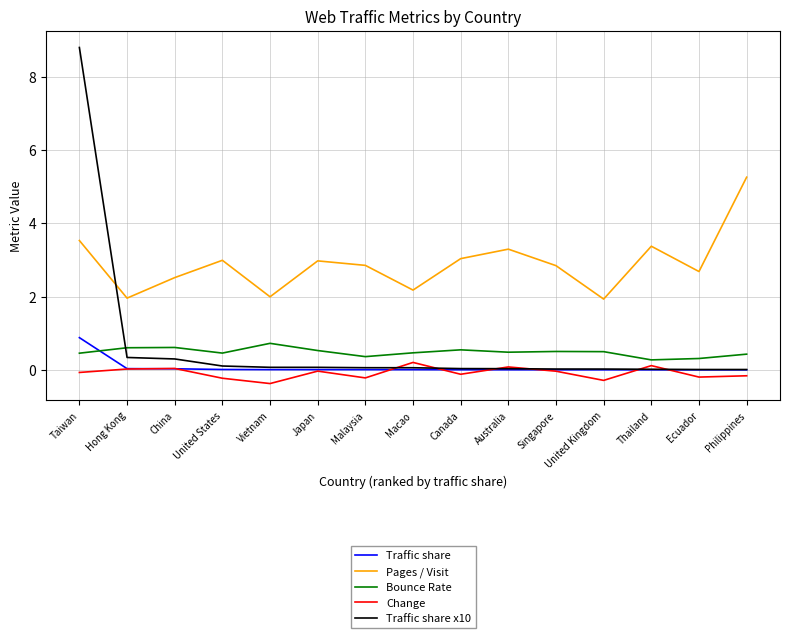

The Traffic share x10 series shows 13.4 at Taiwan. True or false?

False